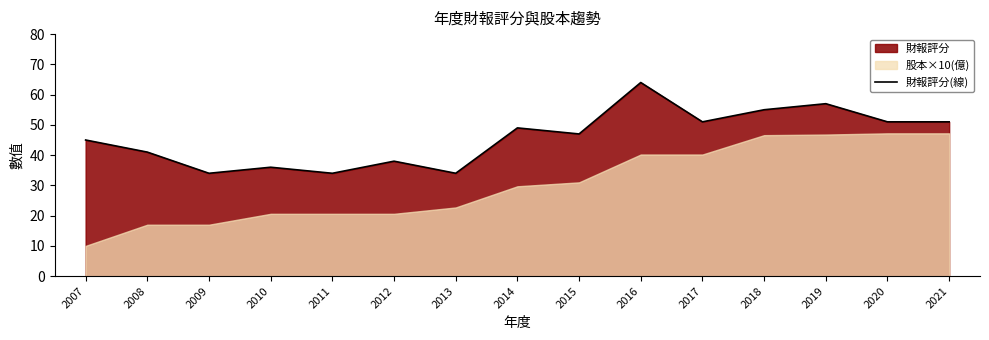

What is the change in value from 2007 to 2019?

+12